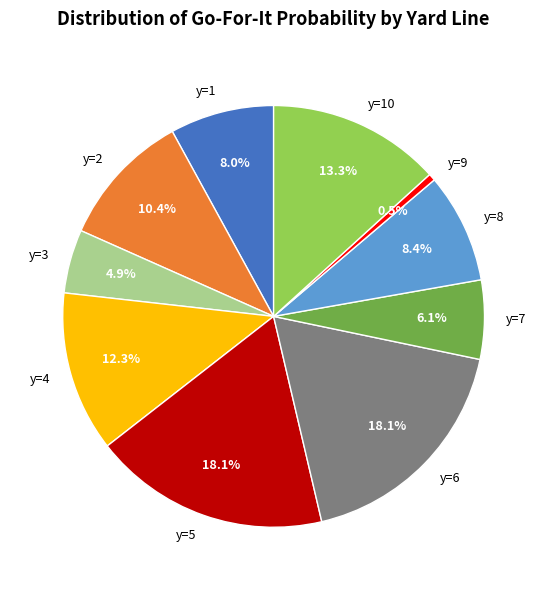

Do y=9 and y=5 together represent more than half of the pie?

No